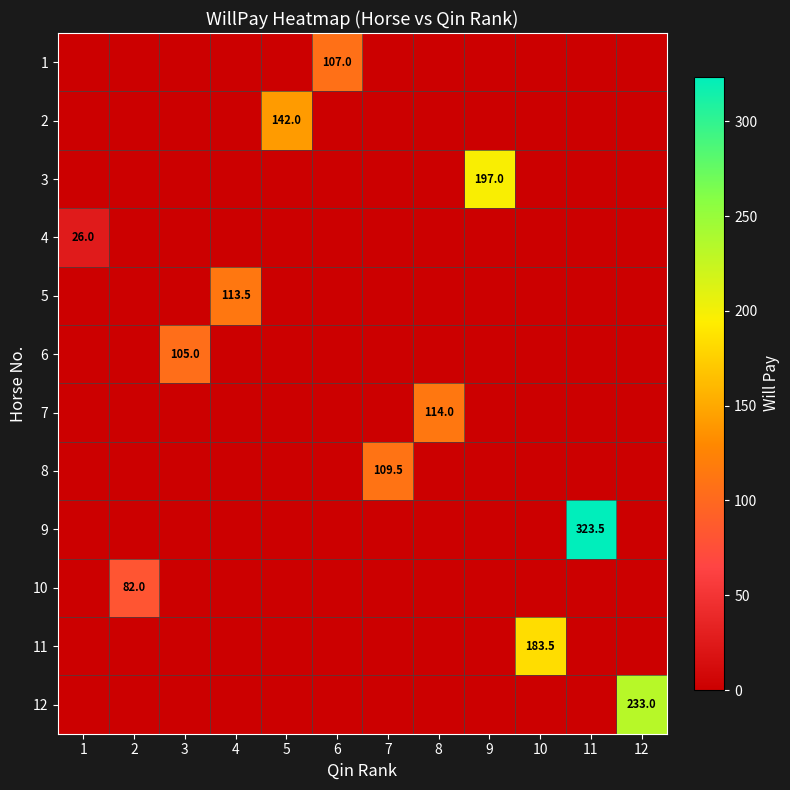

What is the difference between the maximum and minimum values in the 7 series?

114.0